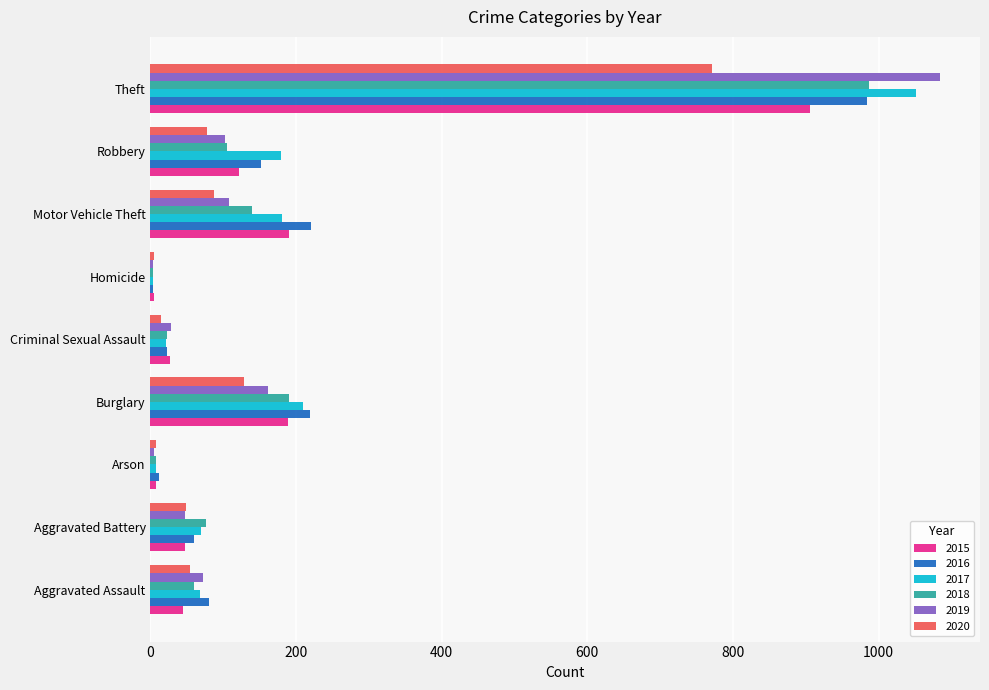

How many values in the 2016 series are below 80?

4